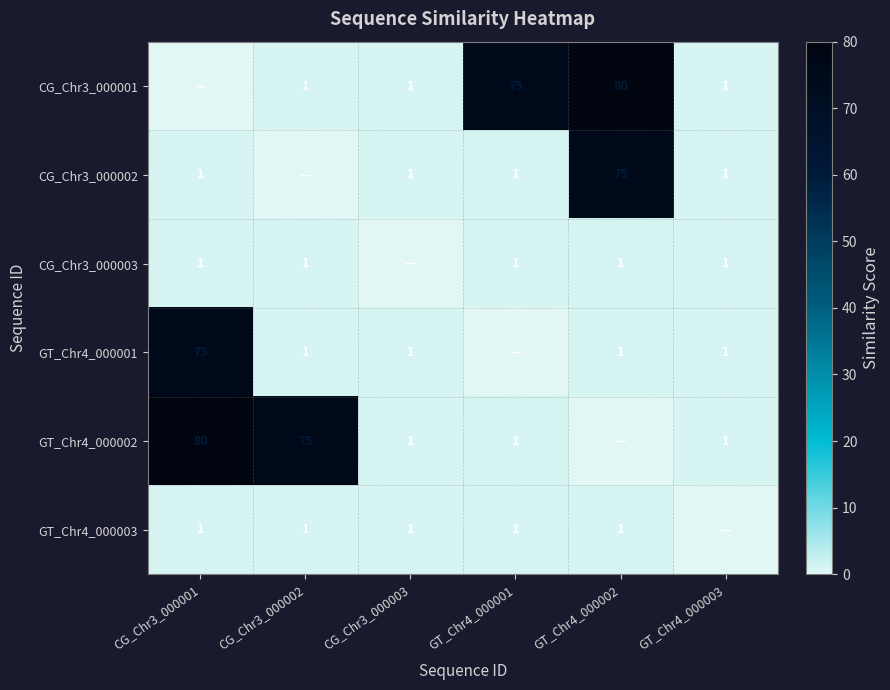

Is the value of GT_Chr4_000002 at CG_Chr3_000002 greater than the value of GT_Chr4_000001 at CG_Chr3_000002?

Yes